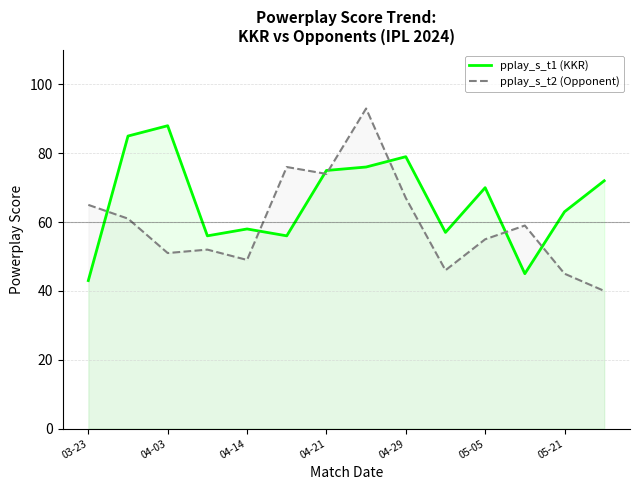

In pplay_s_t2 (Opponent), how many points are lower than both neighbors (excluding endpoints)?

4